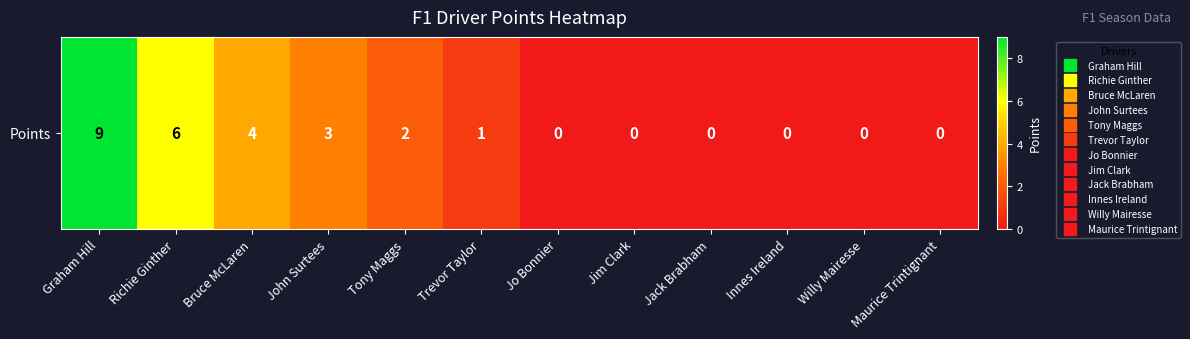

Count the values in the range 0 to 4.

10